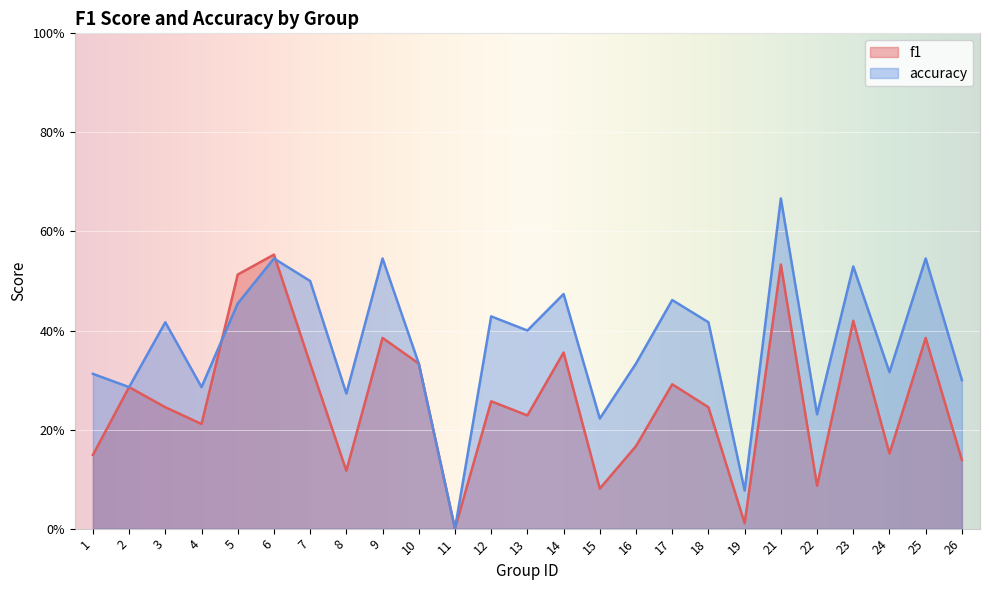

What are all the series names shown in the legend?

f1, accuracy